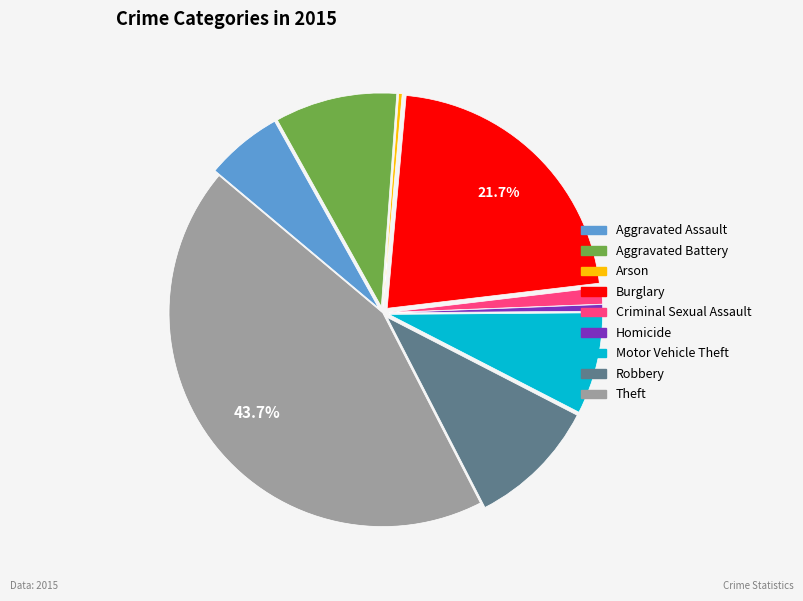

Does Criminal Sexual Assault represent more than half of the total?

No